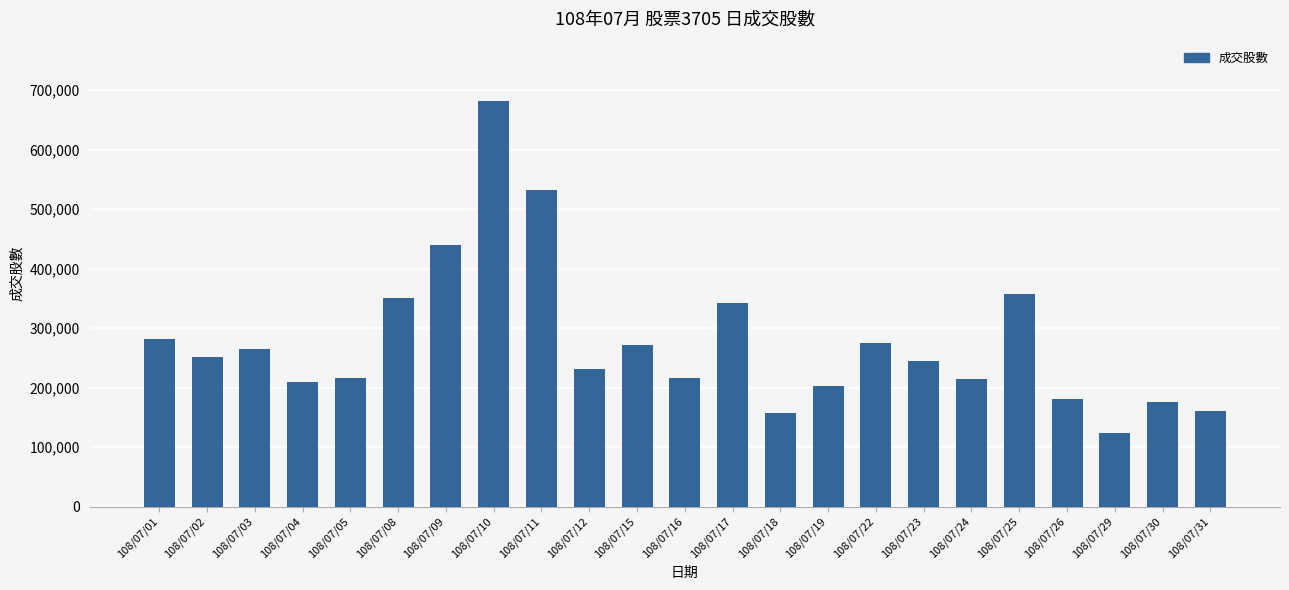

What is the difference between the values at 108/07/18 and 108/07/12?

74072